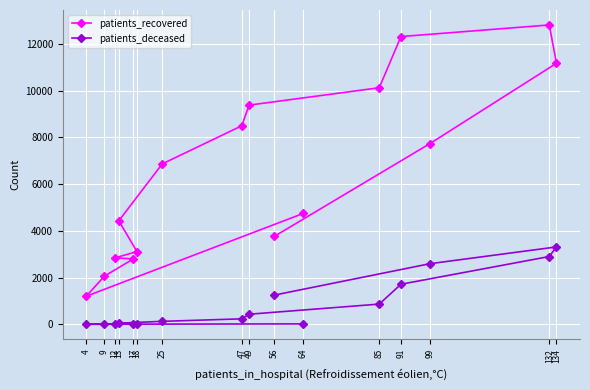

What is the difference between the maximum and second lowest values in the patients_recovered series?

10750